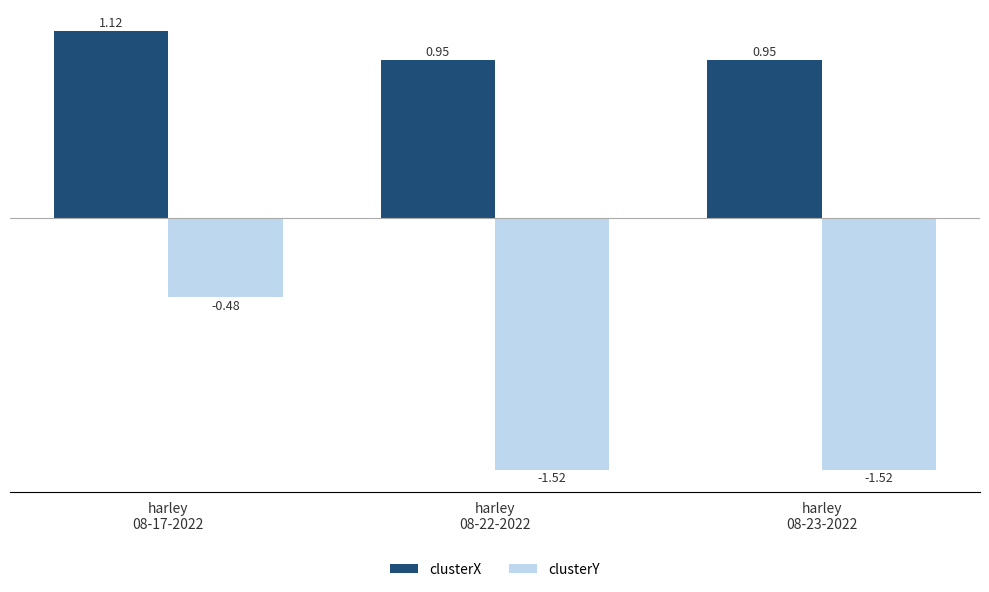

True or false: clusterX has a value of 1.3 at harley
08-22-2022.

False